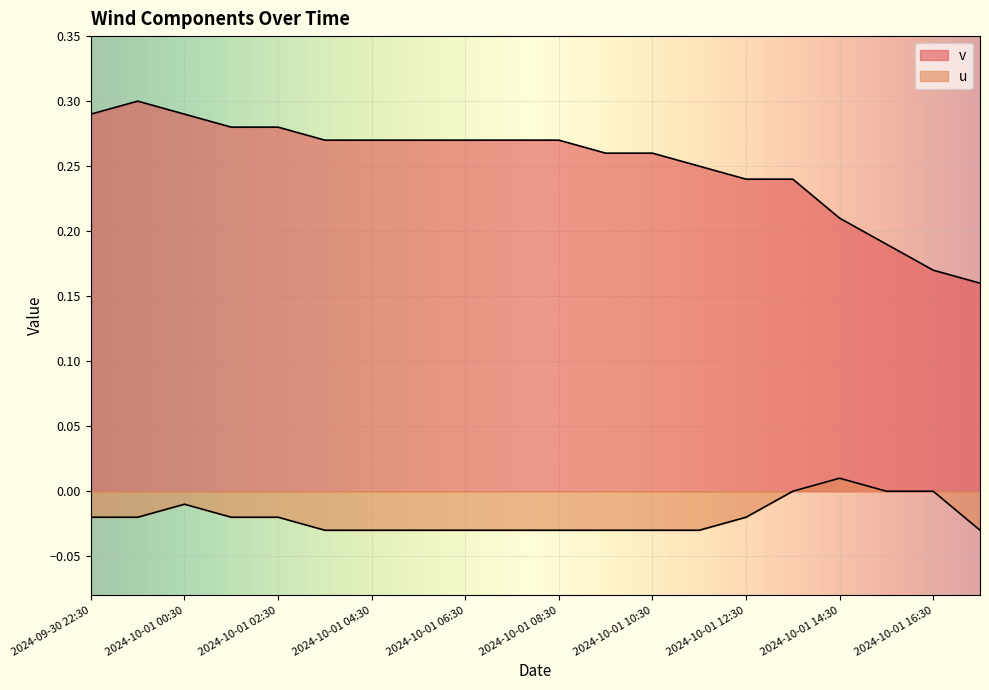

Which series has the largest total across all categories?

v